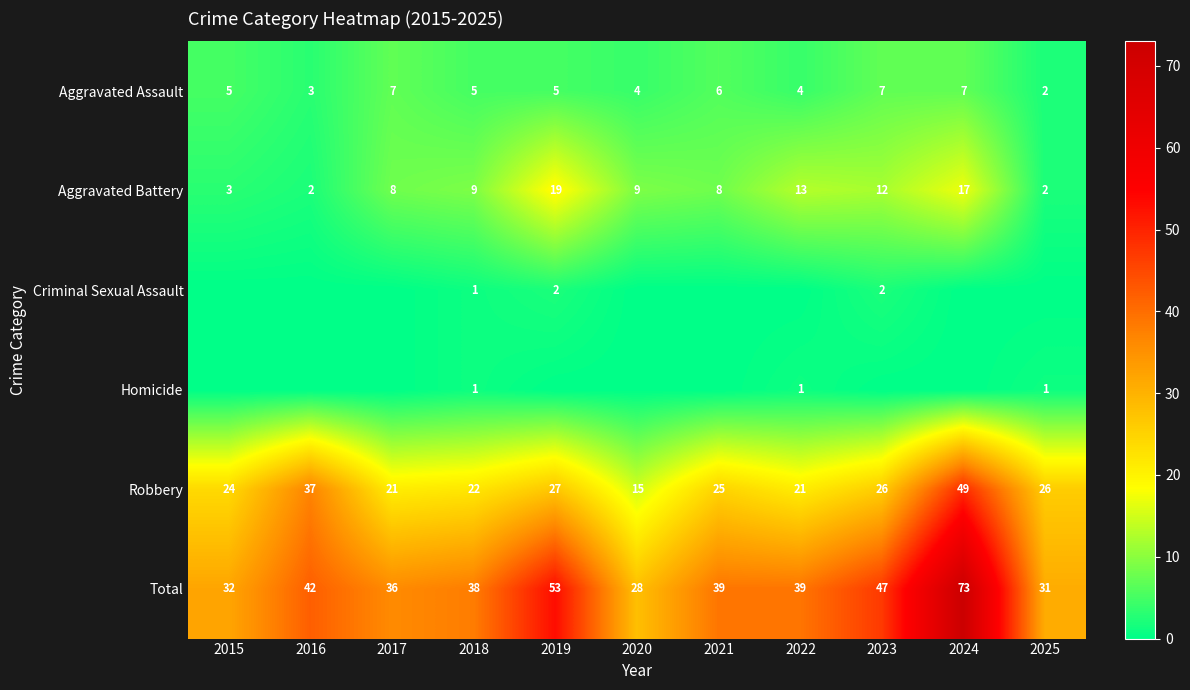

What is the sum of the Robbery values at 2018 and 2024?

71